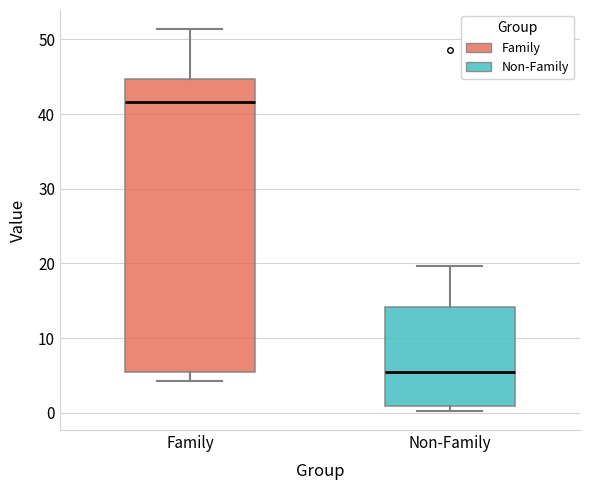

Reading left to right, transcribe this box plot: for each box, give where its median line is, the range the box spans, and where its two whiskers end, as read against the y-axis. The values are not printed on the chart, so give them approximately, as read against the axis.

Family: median 42, box 6 to 45, whiskers 4 to 51
Non-Family: median 6, box 1 to 14, whiskers 0 to 20